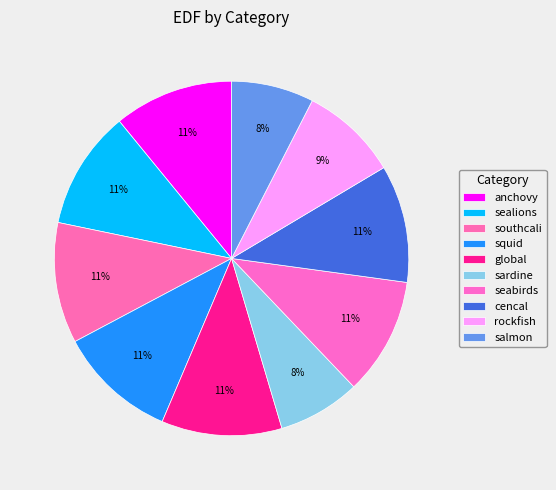

How many slices are in this pie chart?

10